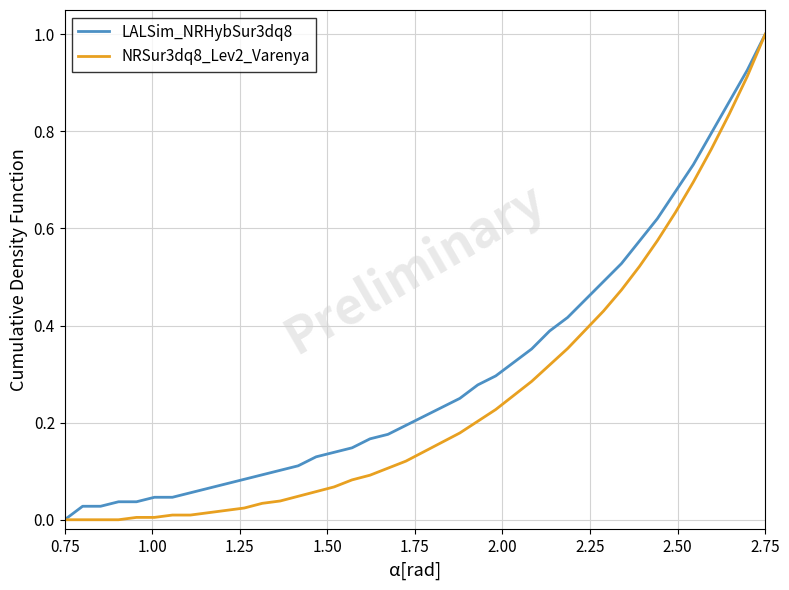

What are all the series names shown in the legend?

LALSim_NRHybSur3dq8, NRSur3dq8_Lev2_Varenya